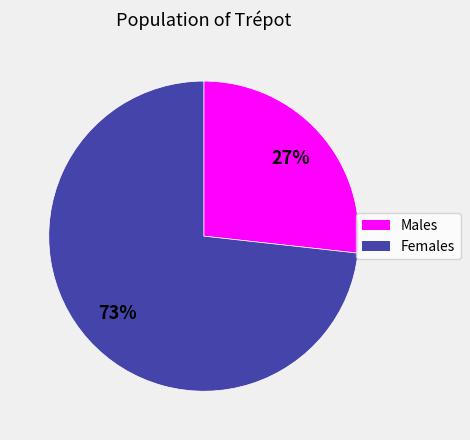

How many slices are in this pie chart?

2